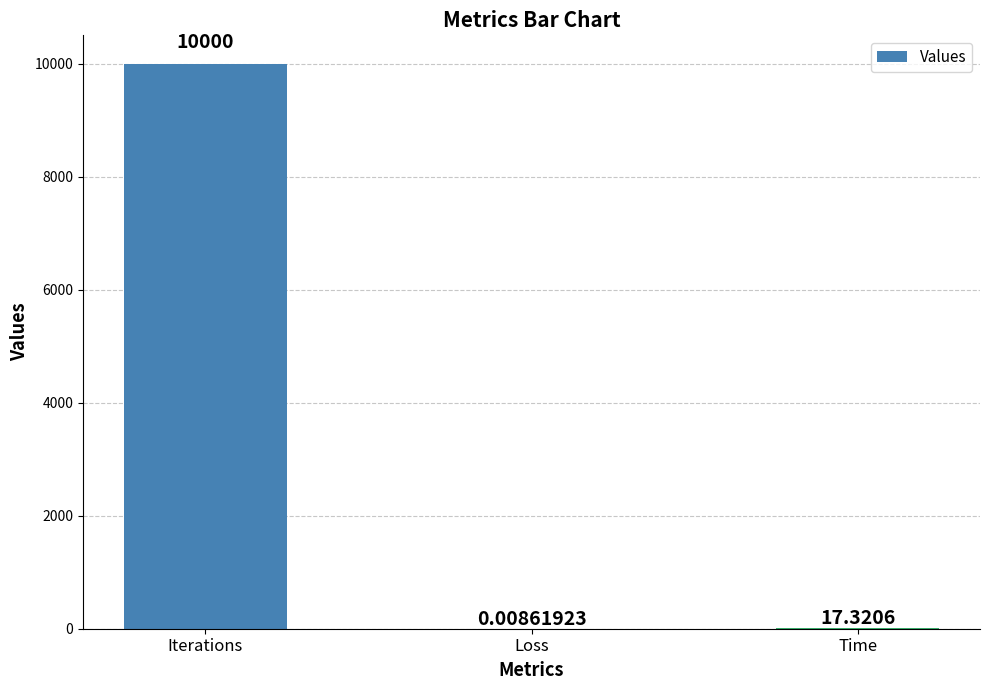

What is the maximum value shown in the chart?

10000.0